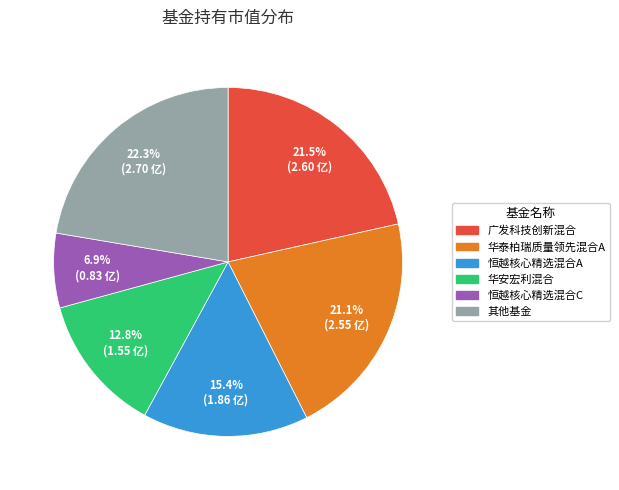

Is there any slice that represents more than half of the pie?

No